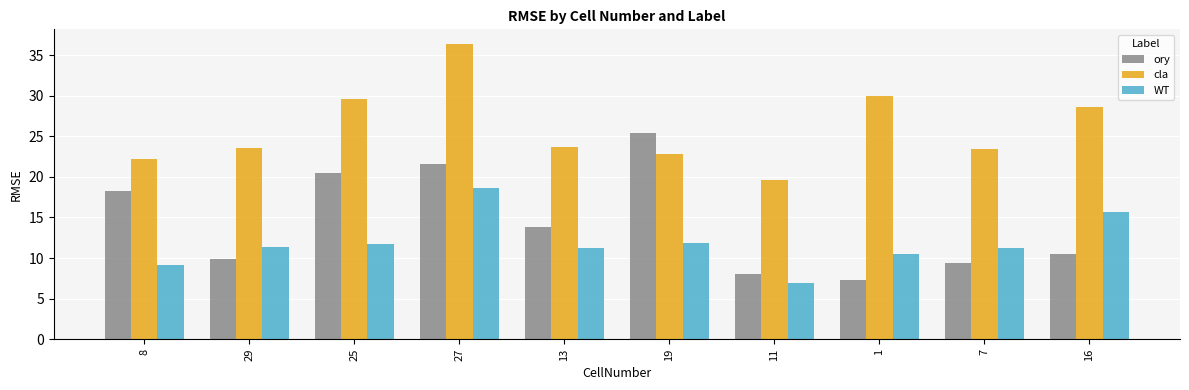

What is the difference between the highest and lowest values at 1?

22.7